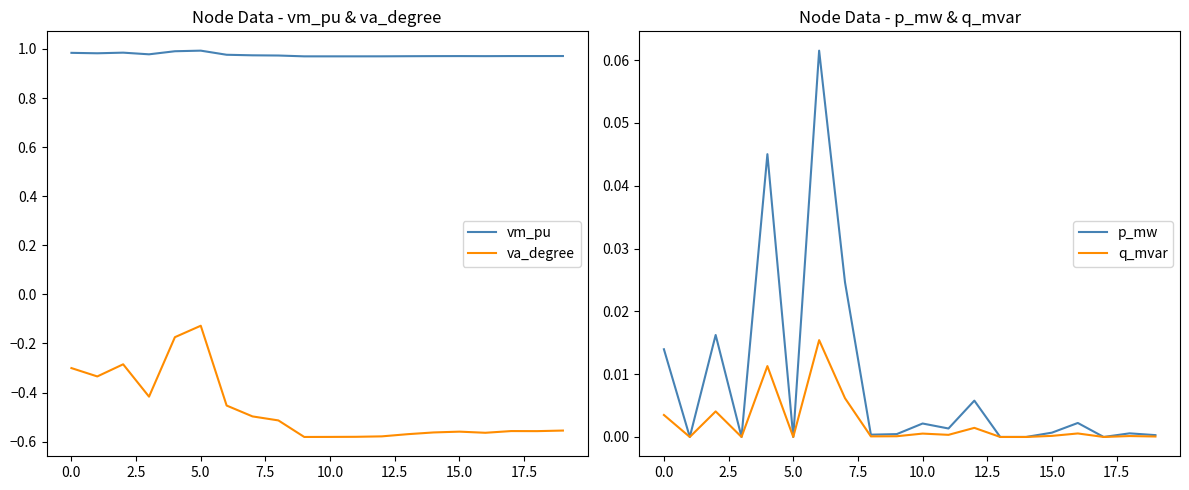

What position from the right is 12?

8